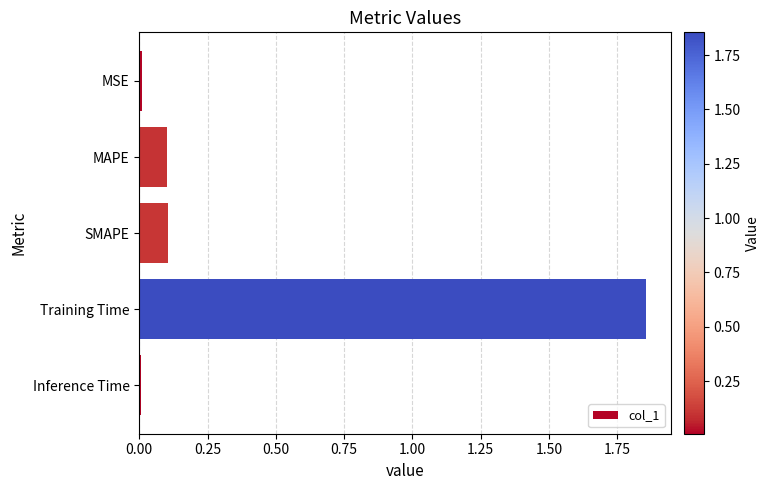

What is the label of the 4th bar from the top?

Training Time